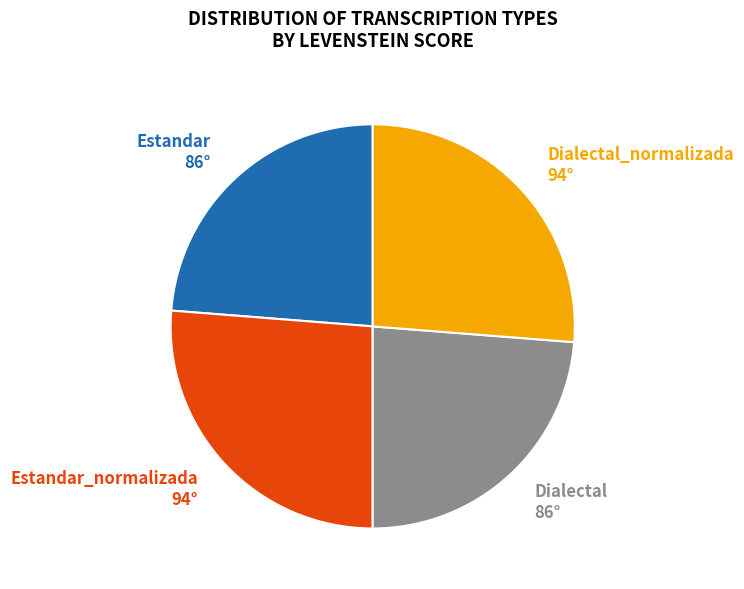

What is the ratio of the value at Estandar_normalizada 94° to the value at Estandar 86°?

1.1